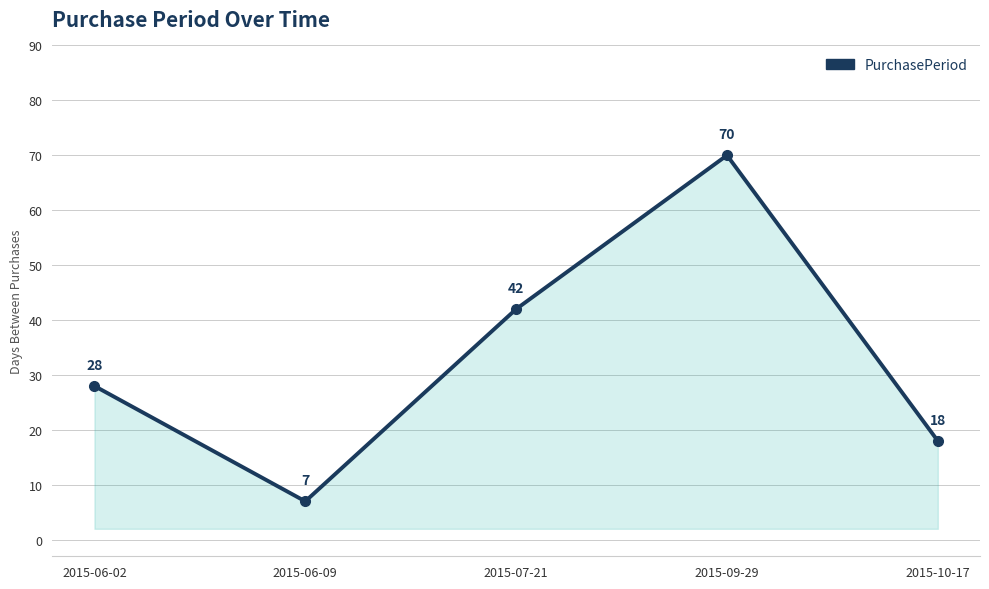

True or false: the data shows 67 at 2015-07-21.

False